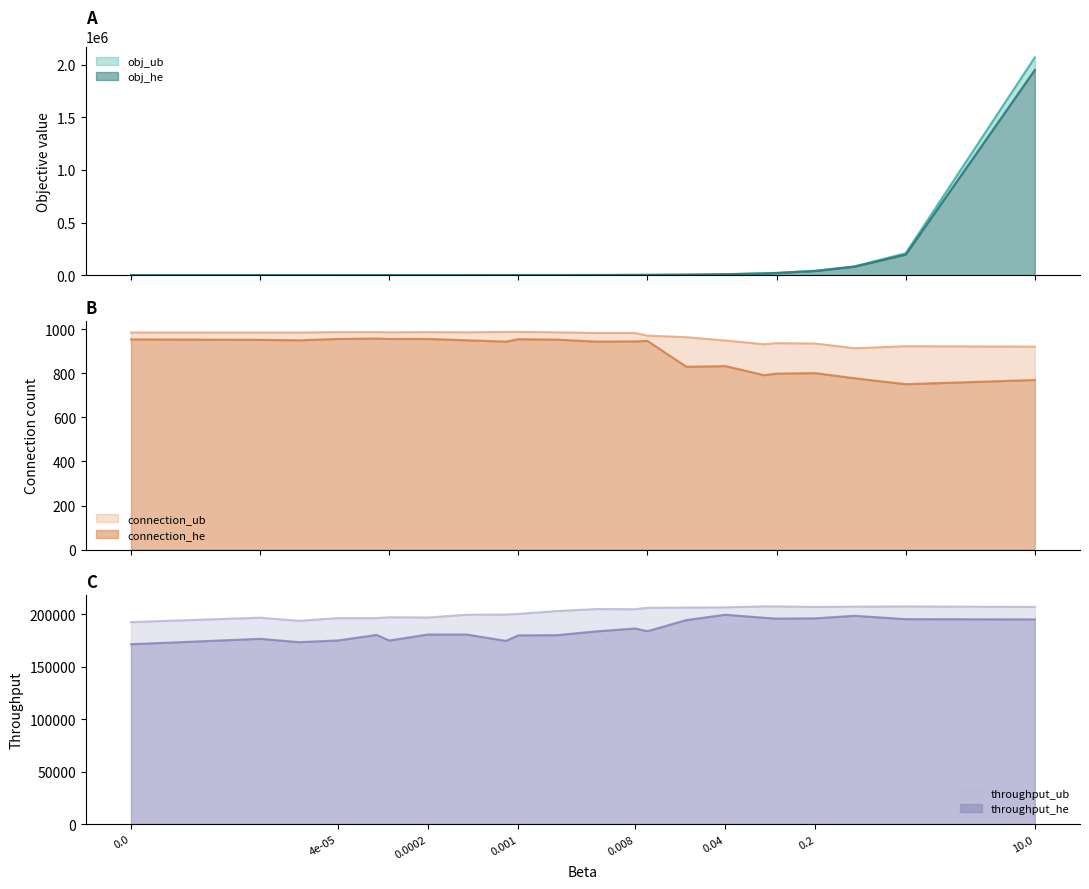

List the labels in order of connection_ub value, smallest first.

0.4, 10.0, 1.0, 0.08, 0.2, 0.1, 0.04, 0.02, 0.01, 0.004, 0.008, 0.0, 1e-05, 2e-05, 0.0001, 0.0004, 0.002, 4e-05, 8e-05, 0.0002, 0.0008, 0.001